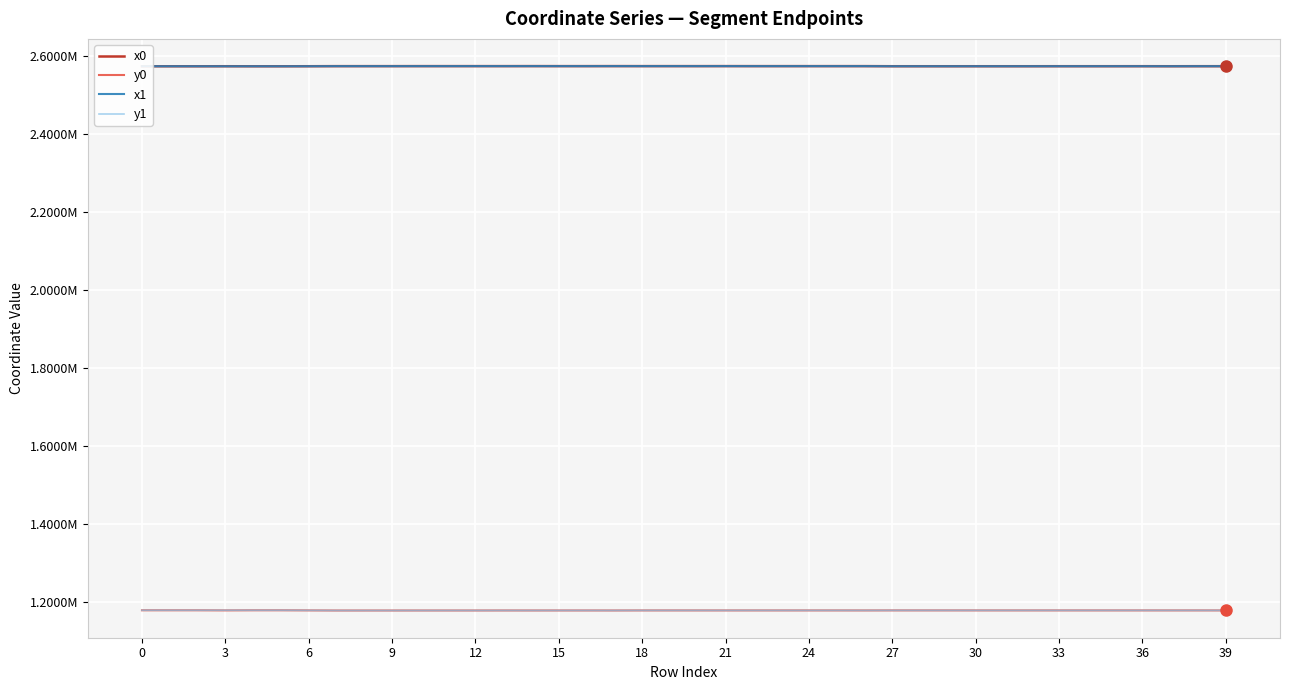

What are all the series names shown in the legend?

x0, y0, x1, y1